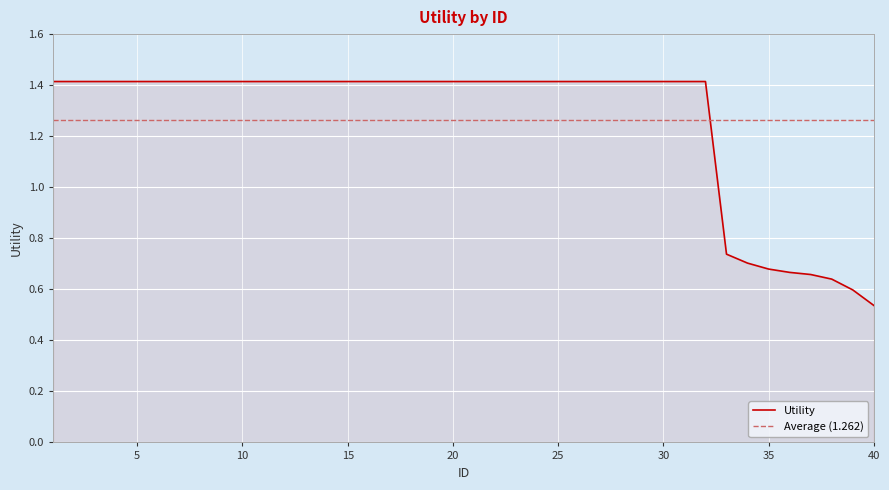

Where is the data nearest to the value 0?

40